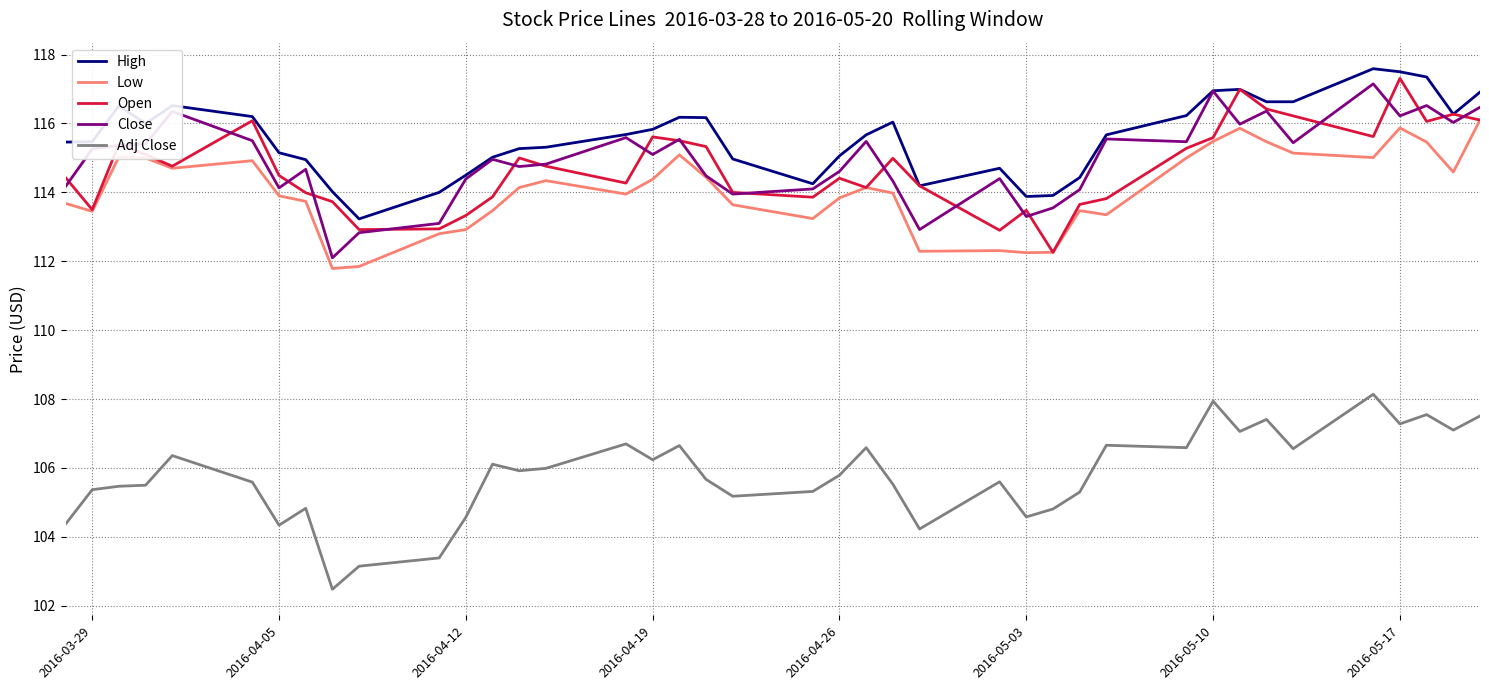

True or false: Adj Close and Close cross at least once.

False